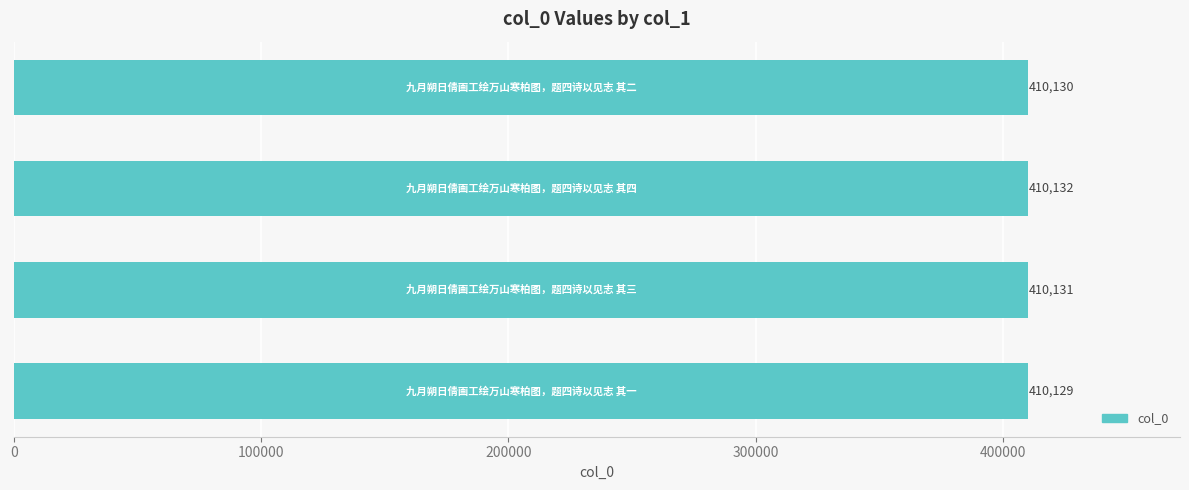

What is the maximum value shown in the chart?

410132